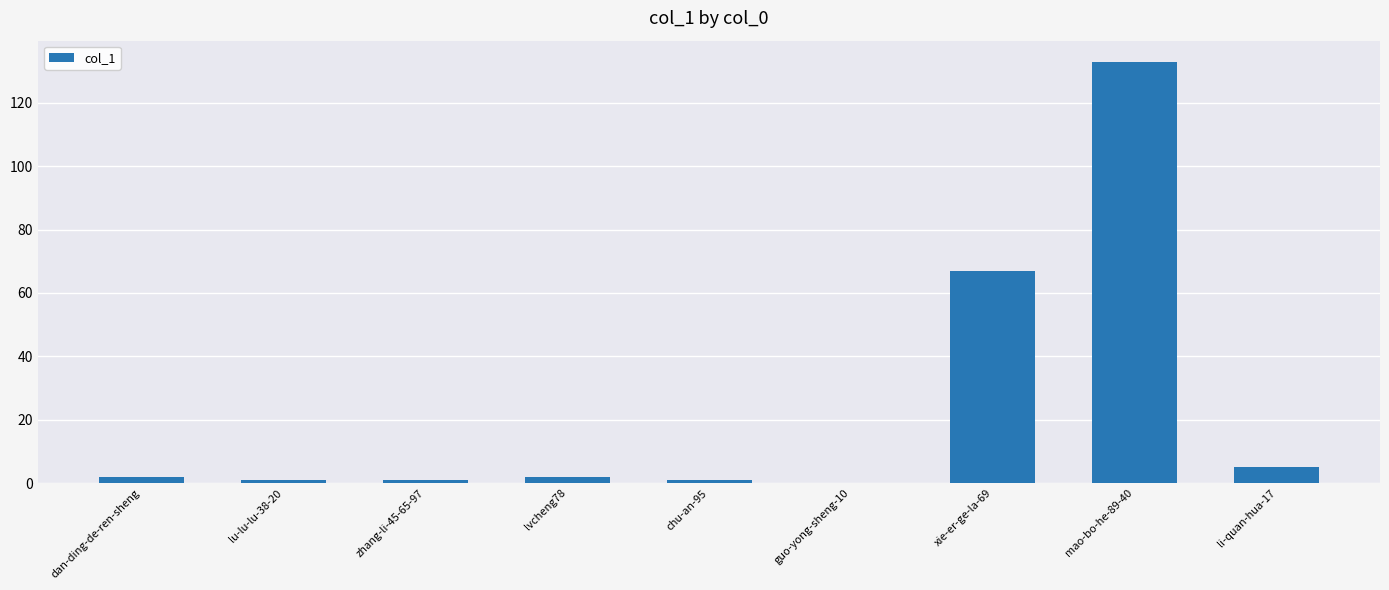

The value at dan-ding-de-ren-sheng is 2. True or false?

True